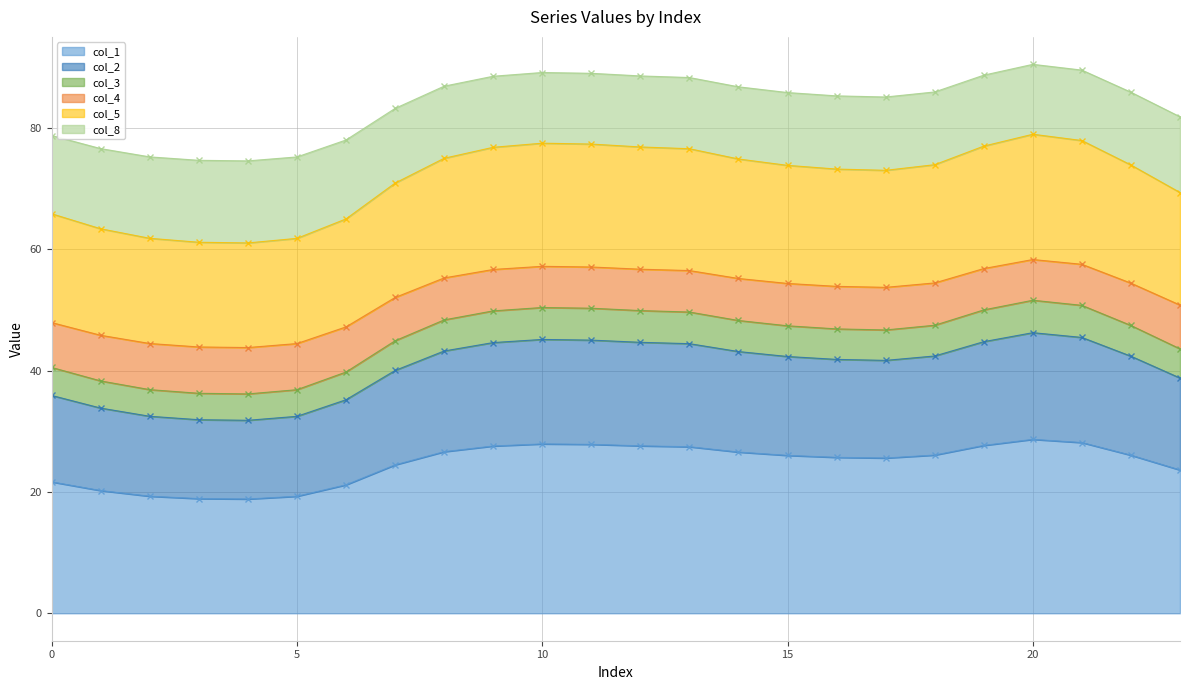

Is it true that col_5 equals 22.8 at 9?

False